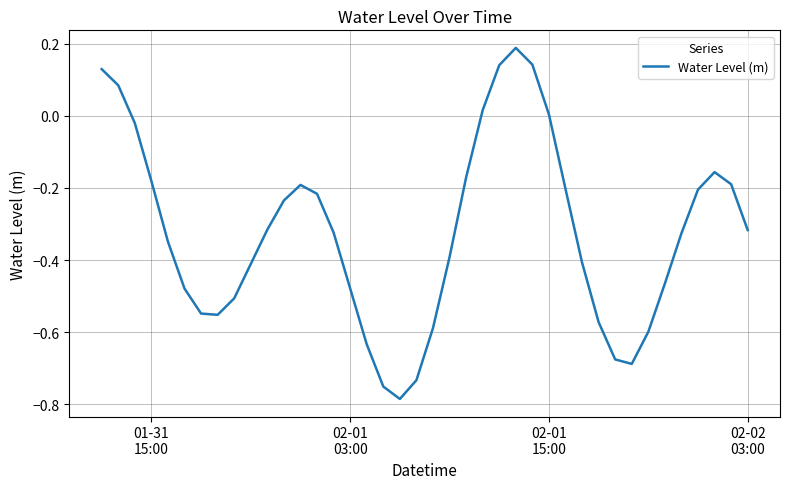

What is the difference between the maximum and minimum values?

1.0